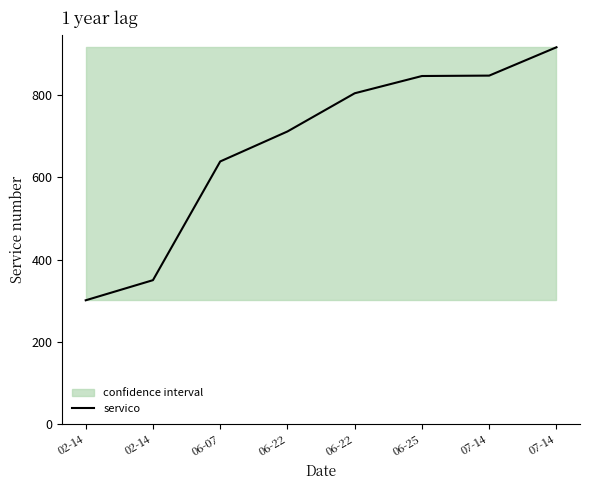

Rank the categories by value from lowest to highest.

02-14, 02-14, 06-07, 06-22, 06-22, 06-25, 07-14, 07-14